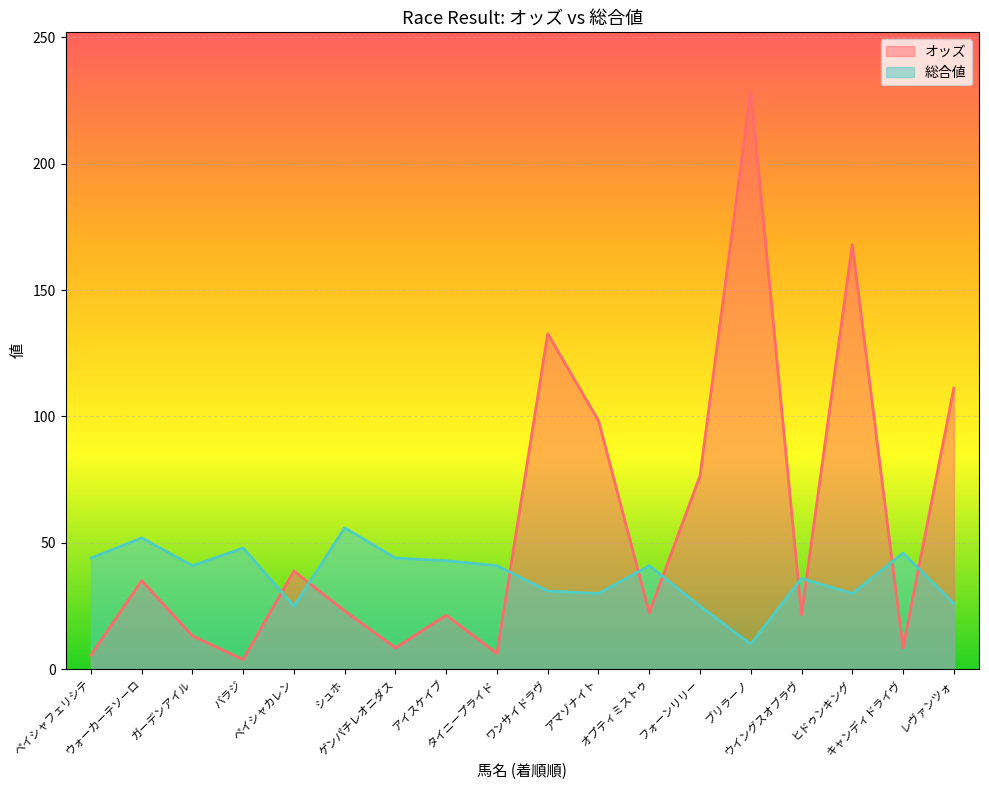

What are all the series names shown in the legend?

オッズ, 総合値